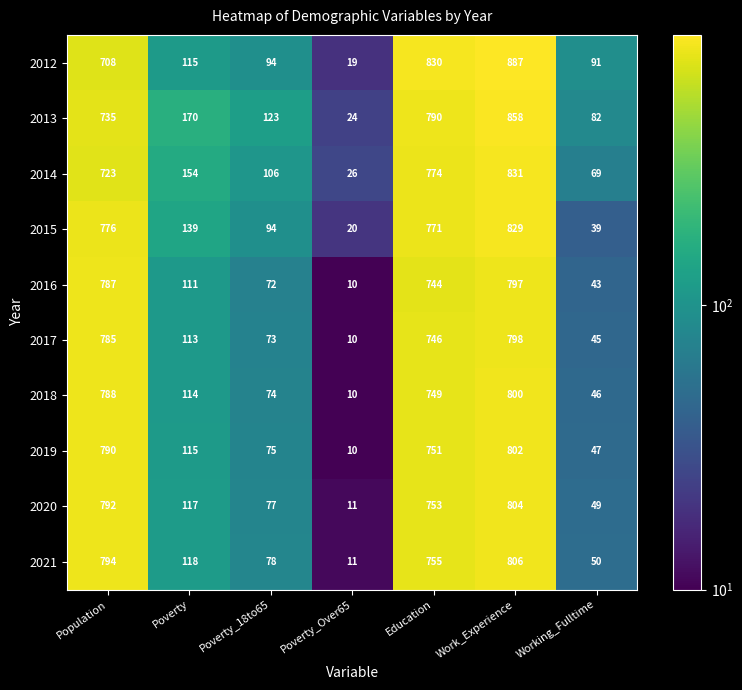

What is the difference between the second highest and minimum values in the 2017 series?

775